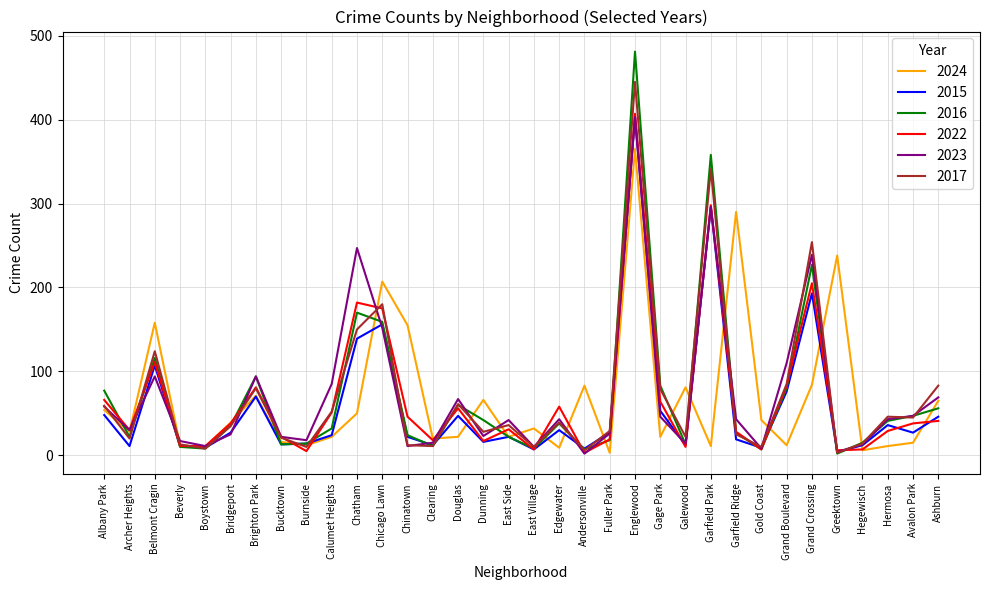

Is the value of 2015 at Englewood greater than the value of 2017 at Clearing?

Yes